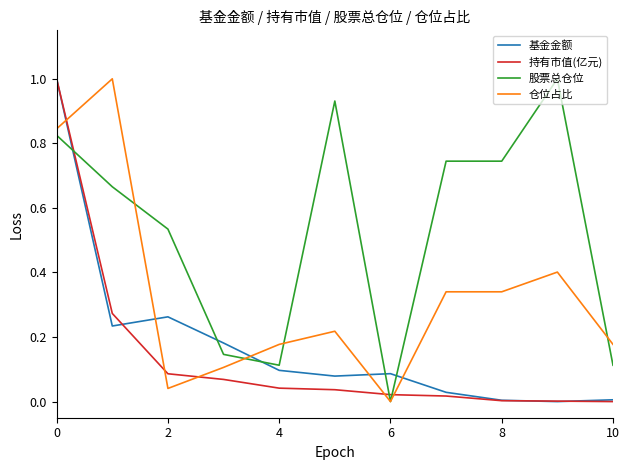

Which series has the largest total across all categories?

股票总仓位